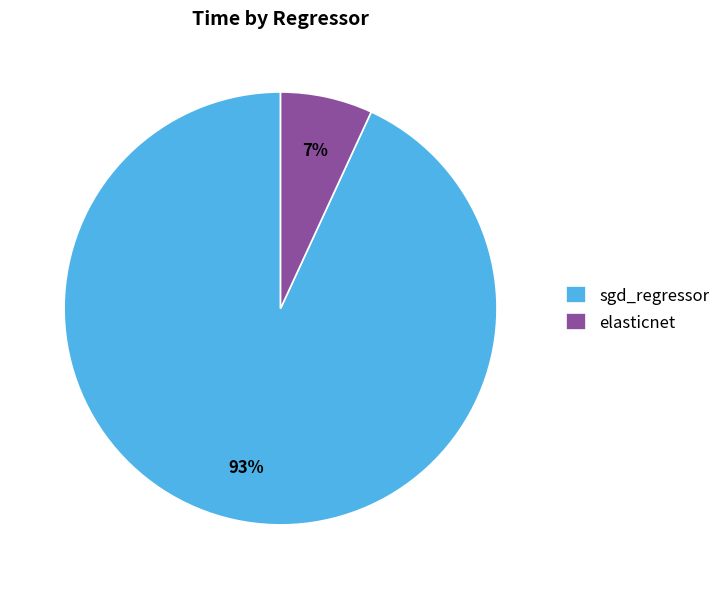

True or false: sgd_regressor accounts for 99% of the total.

False